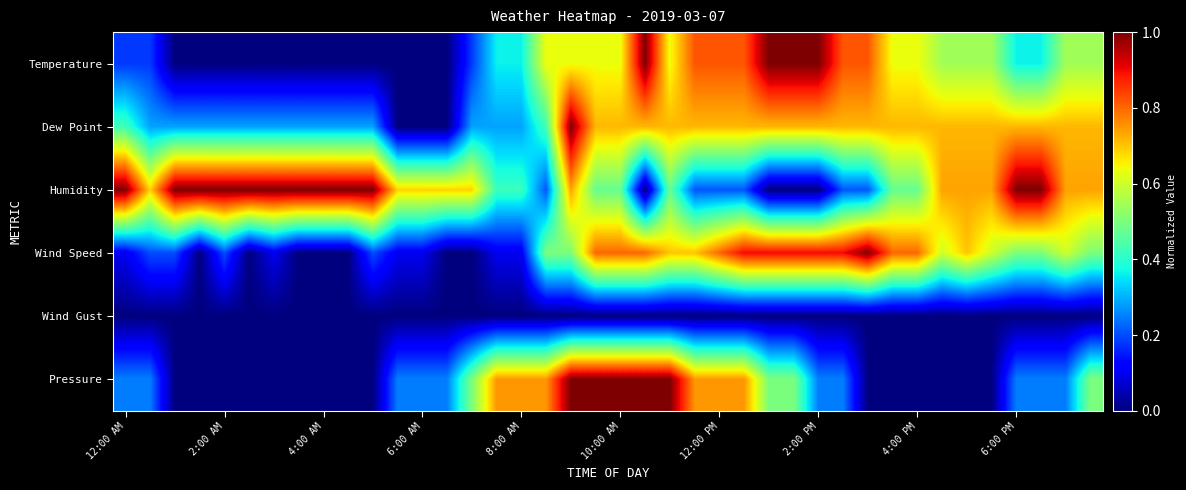

Reading left to right, what are all the values shown in this chart?

Temperature: 0.2	0.2	0.0	0.0	0.0	0.0	0.0	0.0	0.0	0.0	0.0	0.0	0.0	0.0	0.2	0.4	0.4	0.6	0.6	0.6	0.6	1.0	0.6	0.8	0.8	0.8	1.0	1.0	1.0	0.8	0.8	0.6	0.6	0.5	0.5	0.5	0.4	0.4	0.5	0.5
Dew Point: 0.4	0.3	0.3	0.3	0.3	0.3	0.3	0.3	0.3	0.3	0.3	0.0	0.0	0.0	0.3	0.3	0.3	0.4	1.0	0.7	0.7	0.7	0.7	0.7	0.7	0.7	0.7	0.7	0.7	0.7	0.7	0.7	0.7	0.7	0.7	0.7	0.7	0.7	0.7	0.7
Humidity: 1.0	0.7	1.0	1.0	1.0	1.0	1.0	1.0	1.0	1.0	1.0	0.7	0.7	0.7	0.7	0.4	0.4	0.2	0.7	0.5	0.5	0.0	0.5	0.2	0.2	0.2	0.0	0.0	0.0	0.2	0.2	0.5	0.5	0.7	0.7	0.7	1.0	1.0	0.7	0.7
Wind Speed: 0.1	0.2	0.2	0.0	0.2	0.0	0.1	0.0	0.0	0.0	0.2	0.1	0.1	0.0	0.0	0.1	0.1	0.5	0.5	0.8	0.8	0.8	0.7	0.7	0.8	0.9	0.9	0.9	0.9	0.9	1.0	0.8	0.8	0.6	0.7	0.6	0.5	0.5	0.6	0.5
Wind Gust: 0.0	0.0	0.0	0.0	0.0	0.0	0.0	0.0	0.0	0.0	0.0	0.0	0.0	0.0	0.0	0.0	0.0	0.0	0.0	0.0	0.0	0.0	0.0	0.0	0.0	0.0	0.0	0.0	0.0	0.0	0.0	0.0	0.0	0.0	0.0	0.0	0.0	0.0	0.0	0.0
Pressure: 0.2	0.2	0.0	0.0	0.0	0.0	0.0	0.0	0.0	0.0	0.0	0.2	0.2	0.2	0.5	0.7	0.7	0.7	1.0	1.0	1.0	1.0	1.0	0.7	0.7	0.7	0.5	0.5	0.2	0.2	0.0	0.0	0.0	0.0	0.0	0.0	0.2	0.2	0.2	0.5